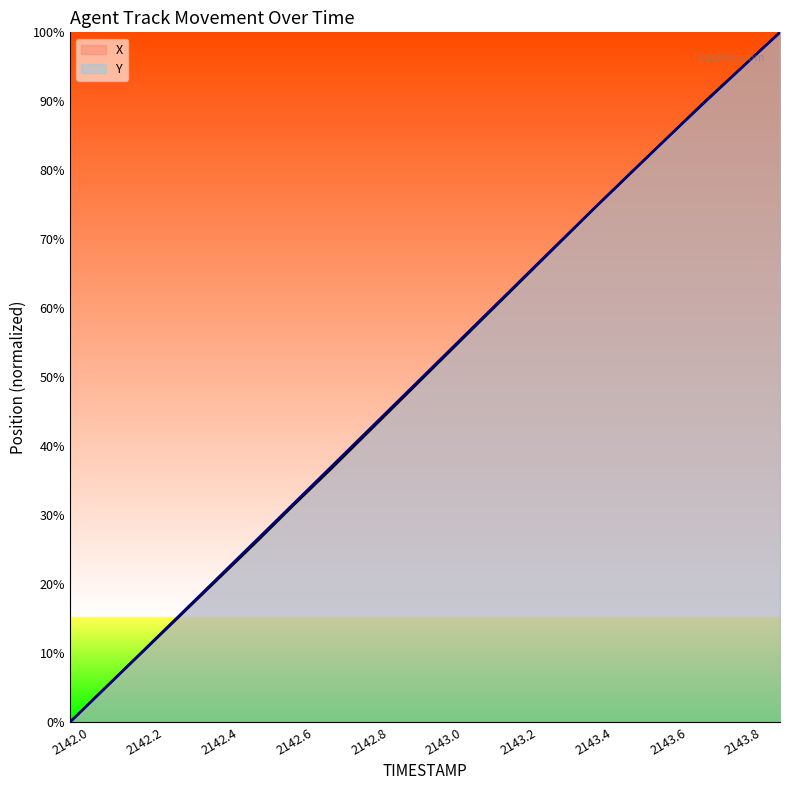

What is the sum of the X values at 2142.2 and 2142.6?

42.0